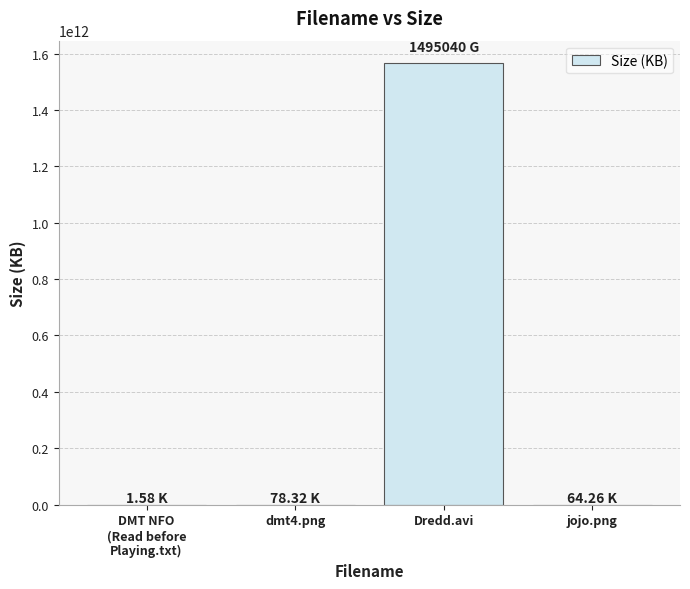

Are the bars horizontal?

No